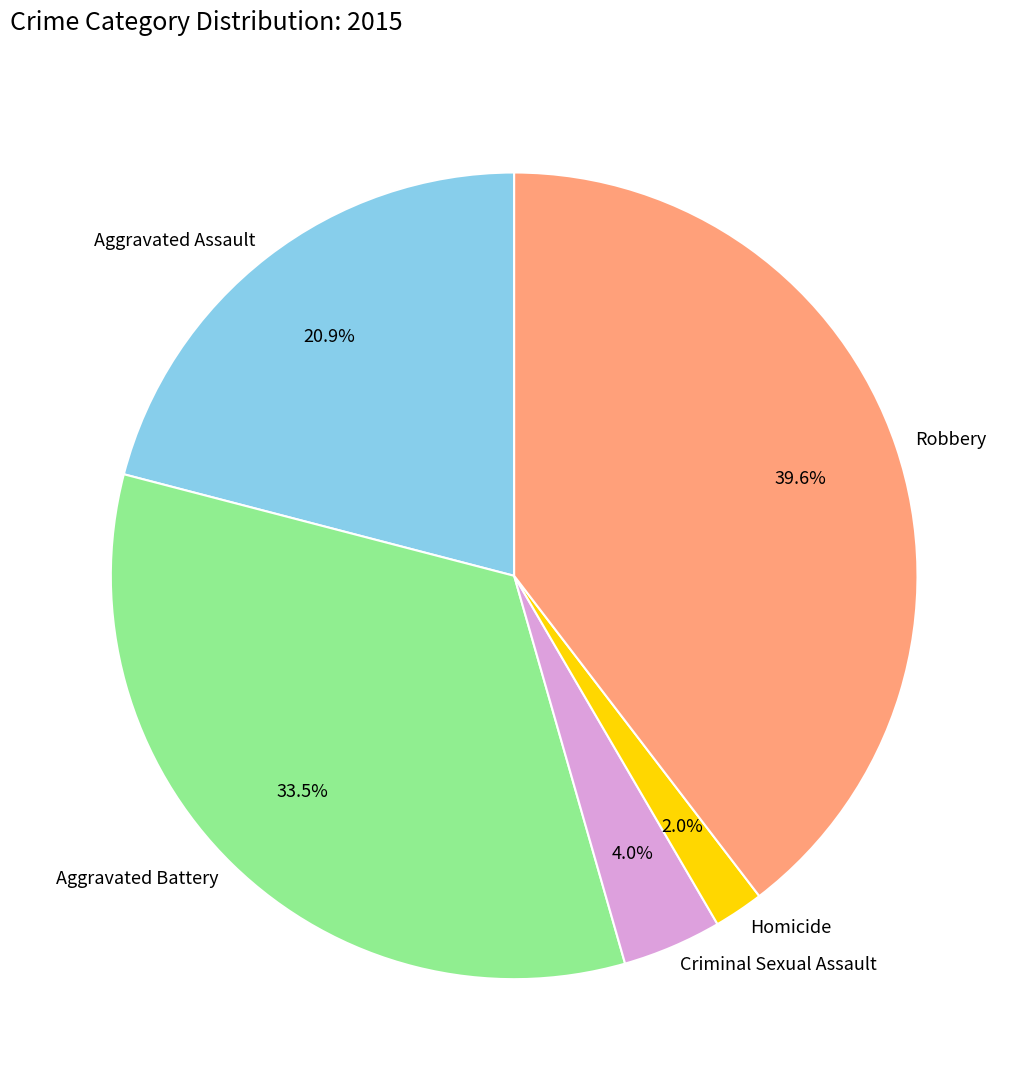

Which has a higher value, Criminal Sexual Assault or Aggravated Battery?

Aggravated Battery